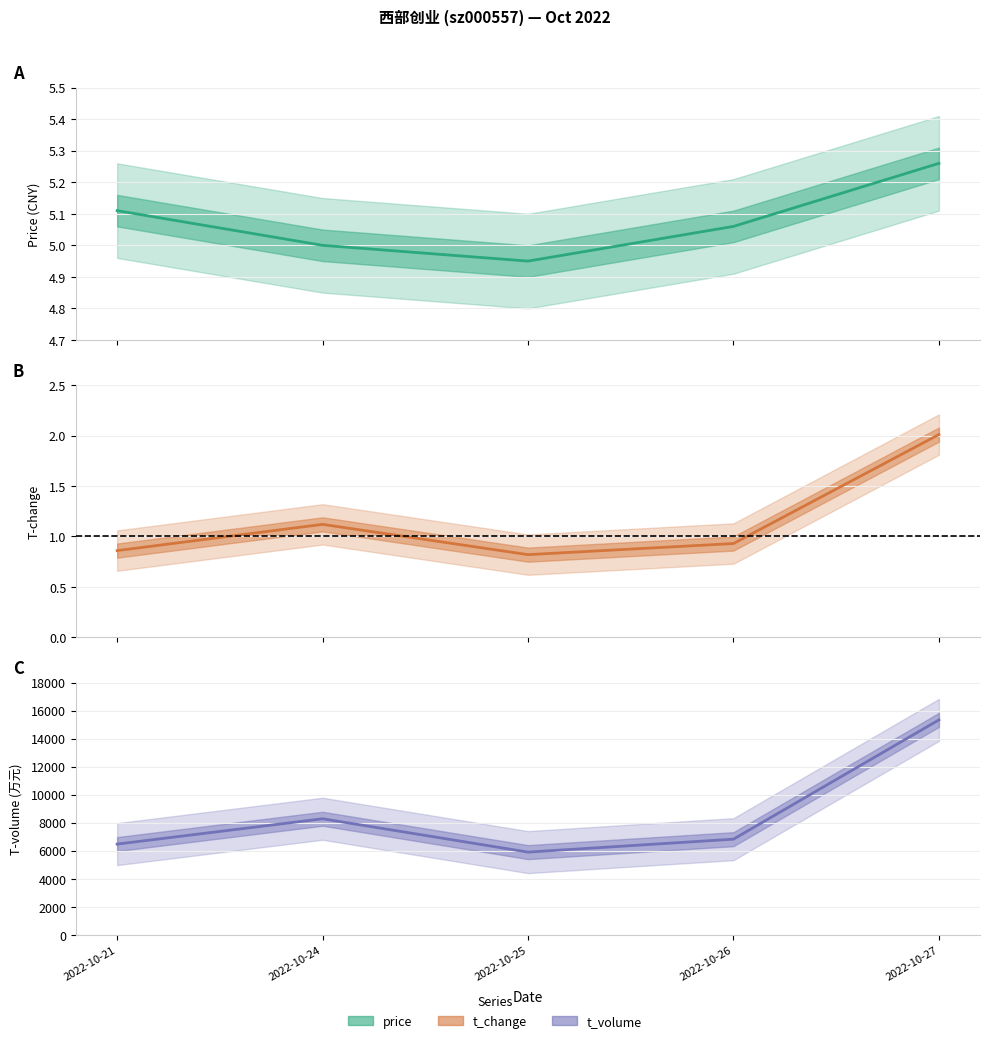

The value of t_volume at 2022-10-26 is 11517.9. True or false?

False